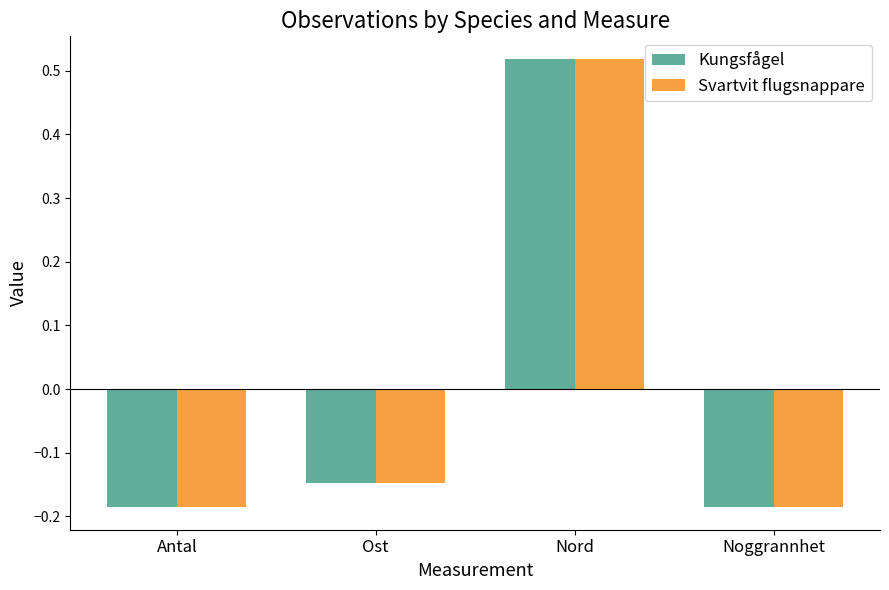

How many values in the Svartvit flugsnappare series are below 0?

3